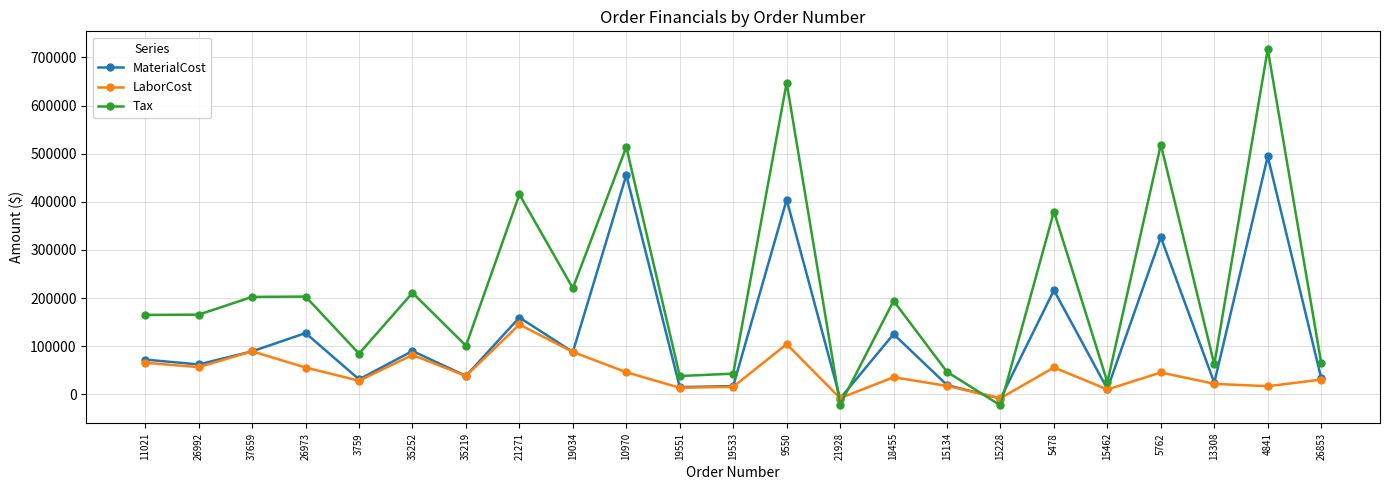

What is the difference between the Tax values at 9550 and 13308?

585370.8